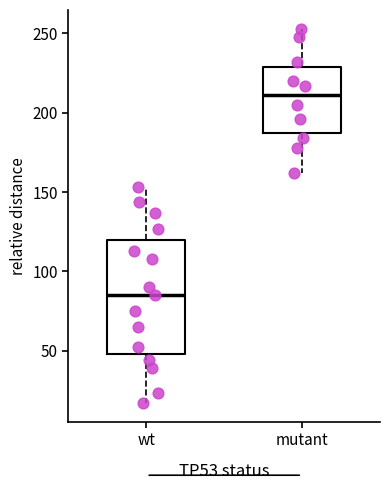

Where is the upper edge of the box for mutant on the y-axis? The values are not printed on the chart, so give them approximately, as read against the axis.

230